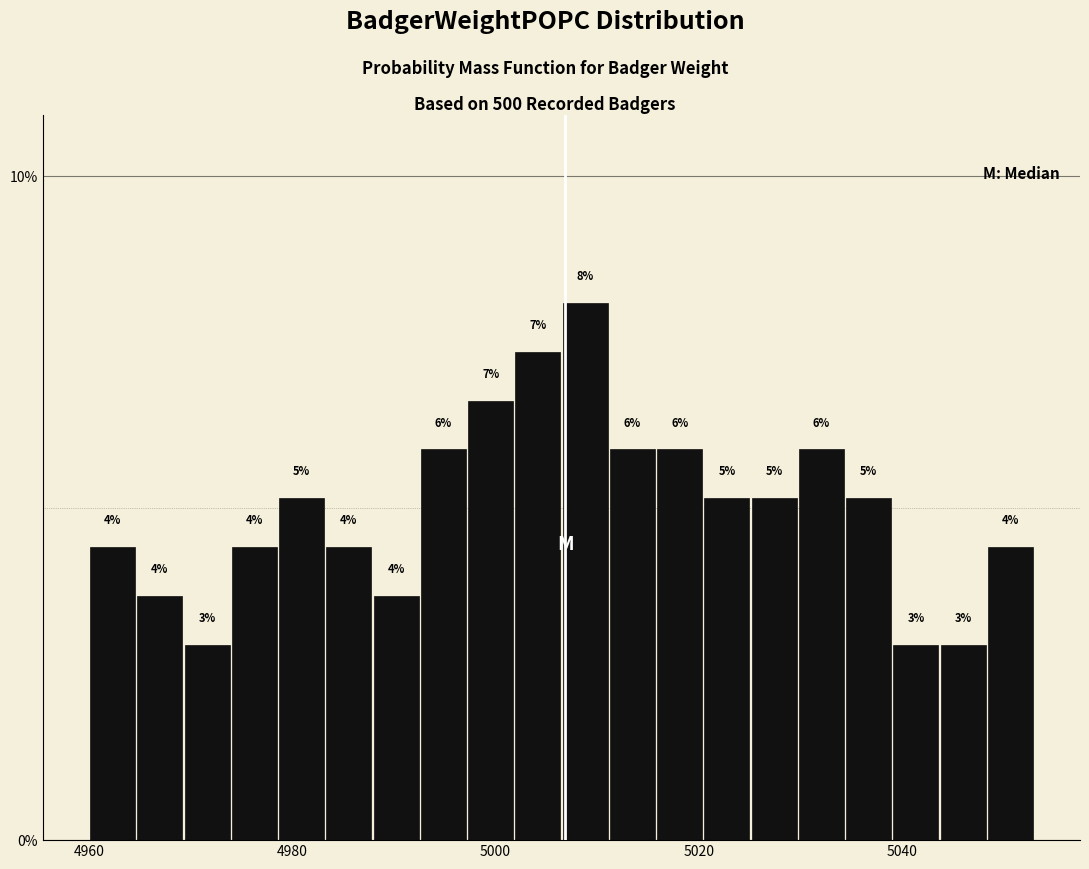

Around what value on the x-axis is the tallest bar? Give the approximate position of its centre, as read against the axis.

5008